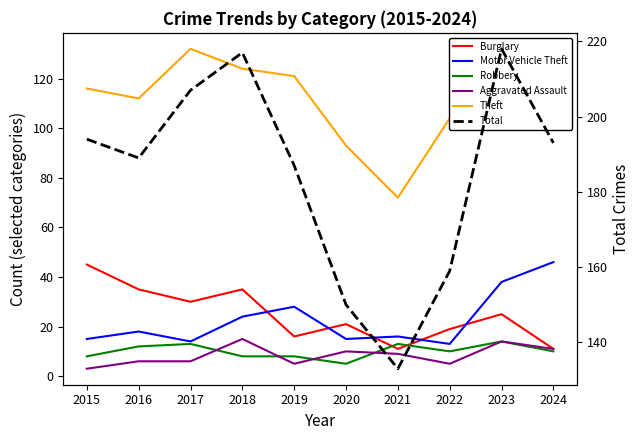

Which series has the largest total across all categories?

Total